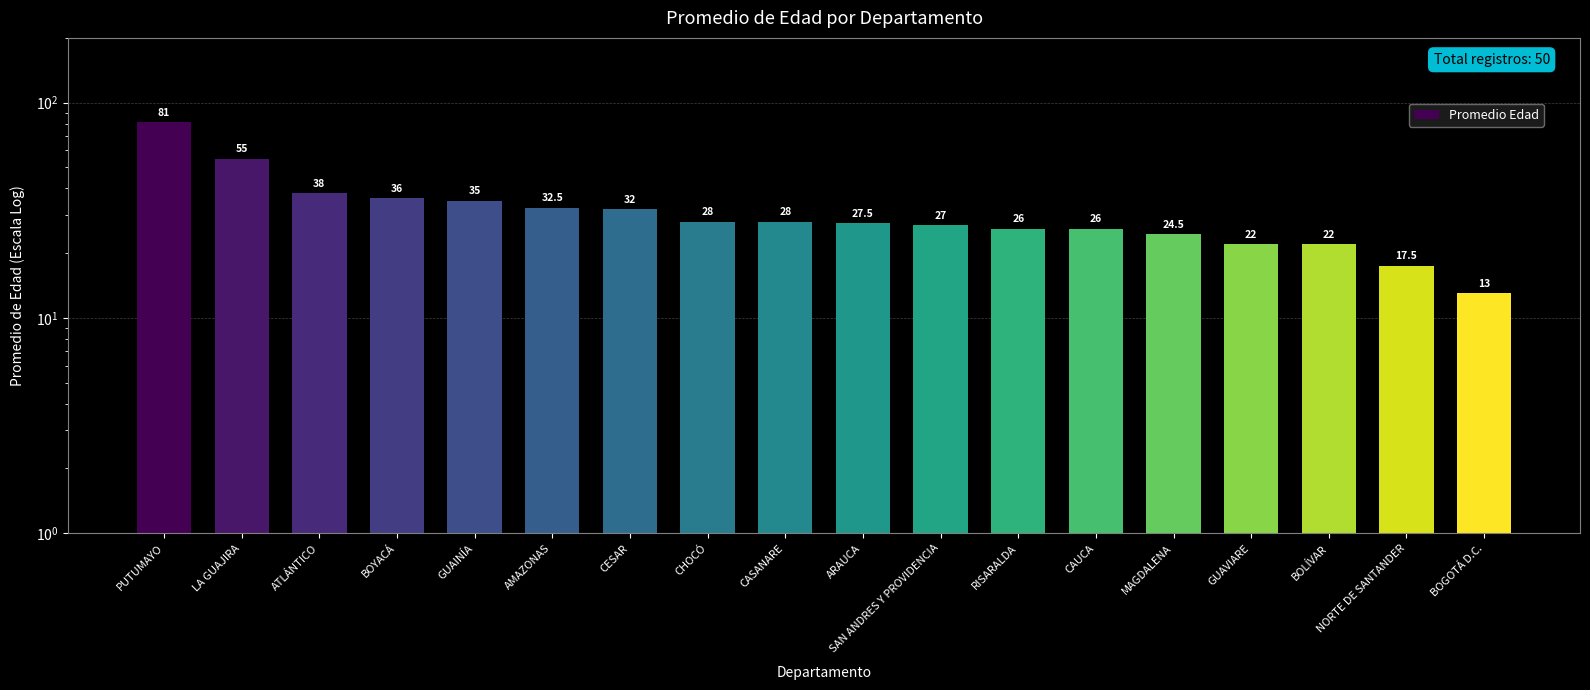

What is the difference between the maximum and minimum values?

68.0